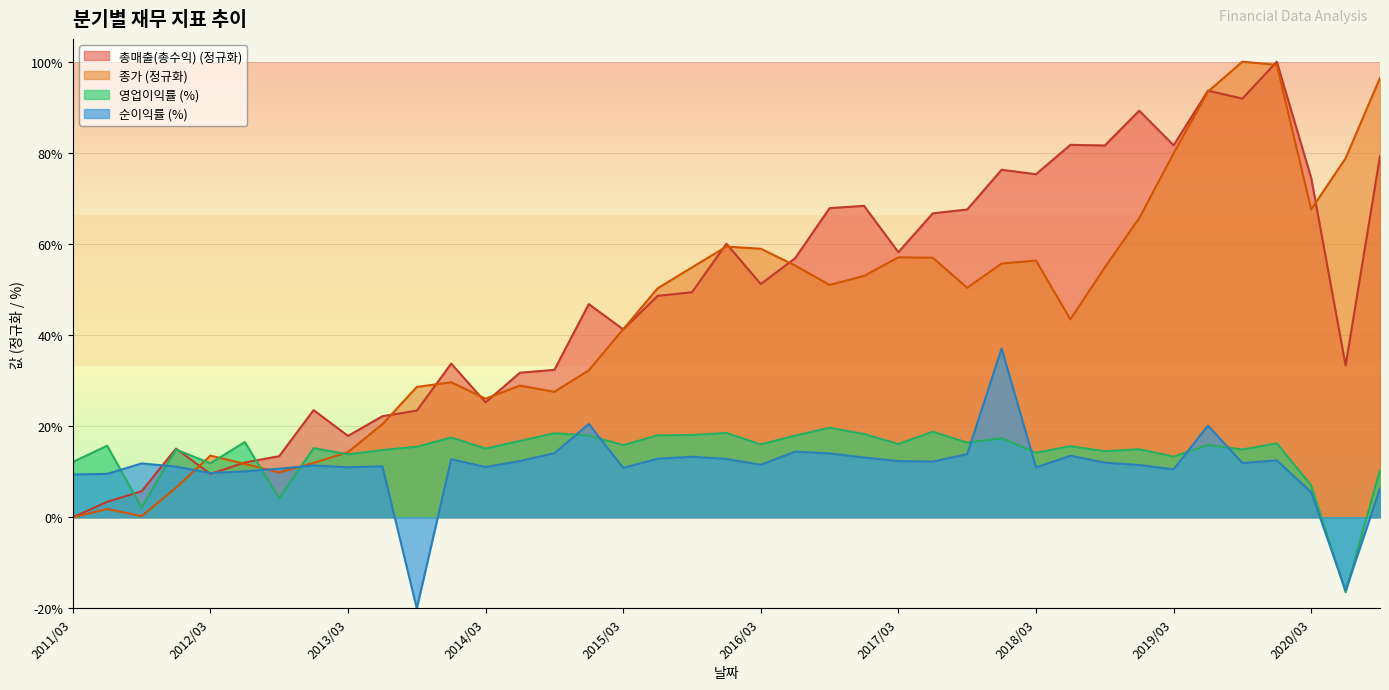

Which category has the highest value across all series?

2019/12